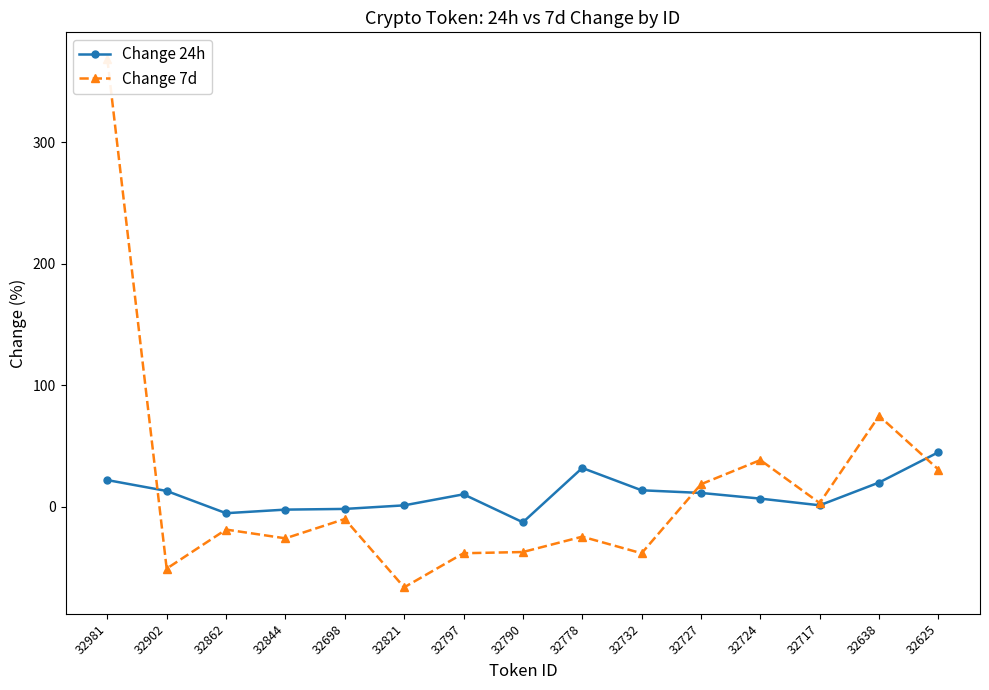

Is the value of Change 7d at 32797 greater than the value of Change 24h at 32844?

No